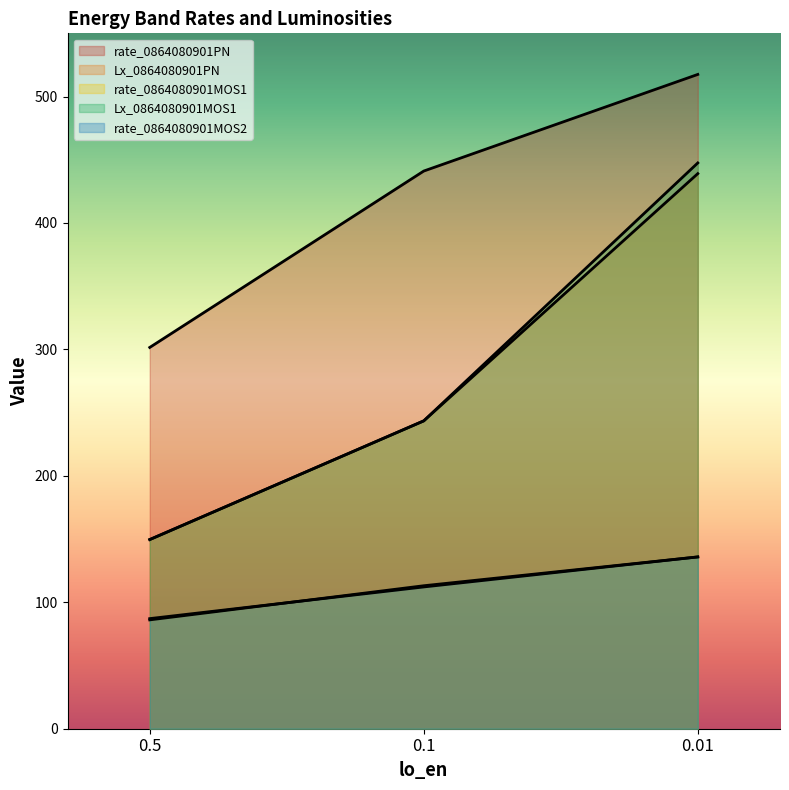

What is the lowest value of the rate_0864080901MOS2 series?

87.1